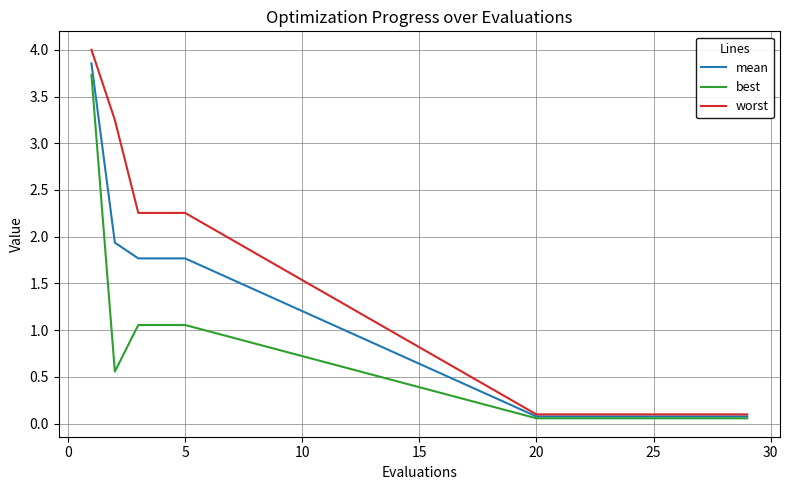

Which series has the largest total across all categories?

worst